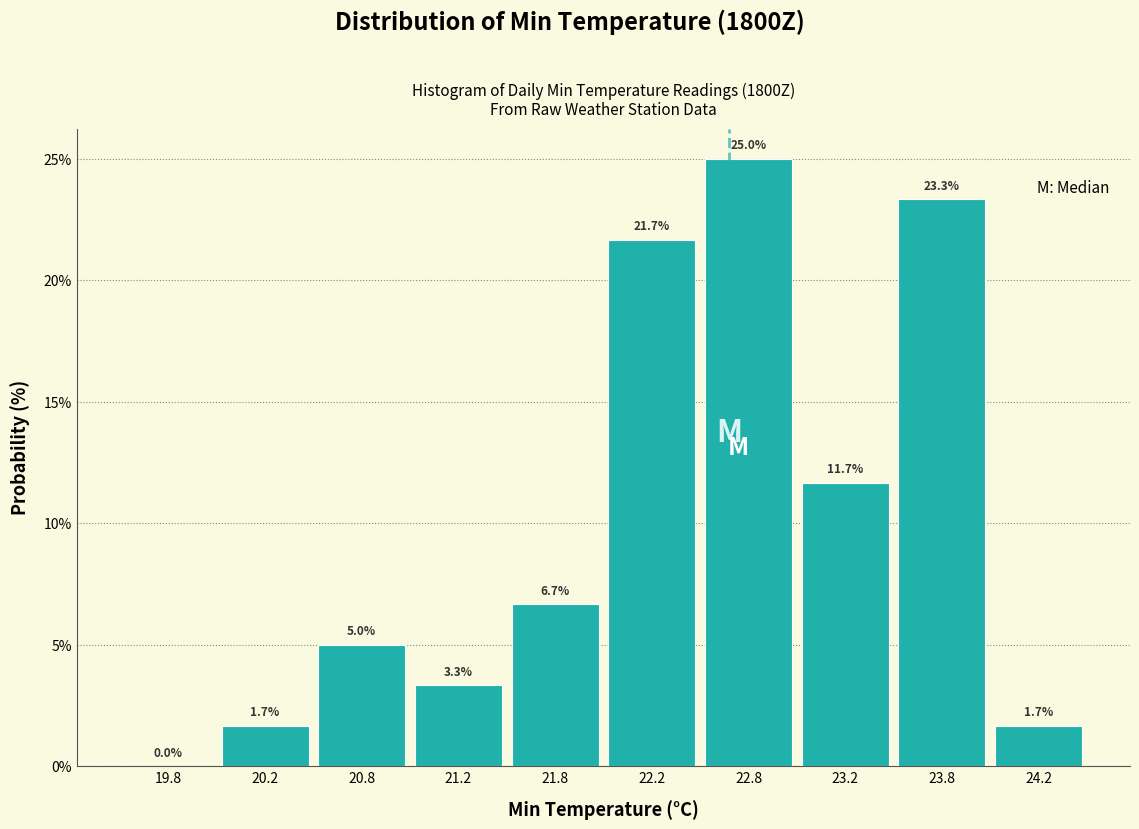

Reading left to right, list every bar in this chart as the range it spans on the x-axis followed by its height.

19.5 to 20.0: 0.0
20.0 to 20.5: 1.7
20.5 to 21.0: 5.0
21.0 to 21.5: 3.3
21.5 to 22.0: 6.7
22.0 to 22.5: 21.7
22.5 to 23.0: 25.0
23.0 to 23.5: 11.7
23.5 to 24.0: 23.3
24.0 to 24.5: 1.7